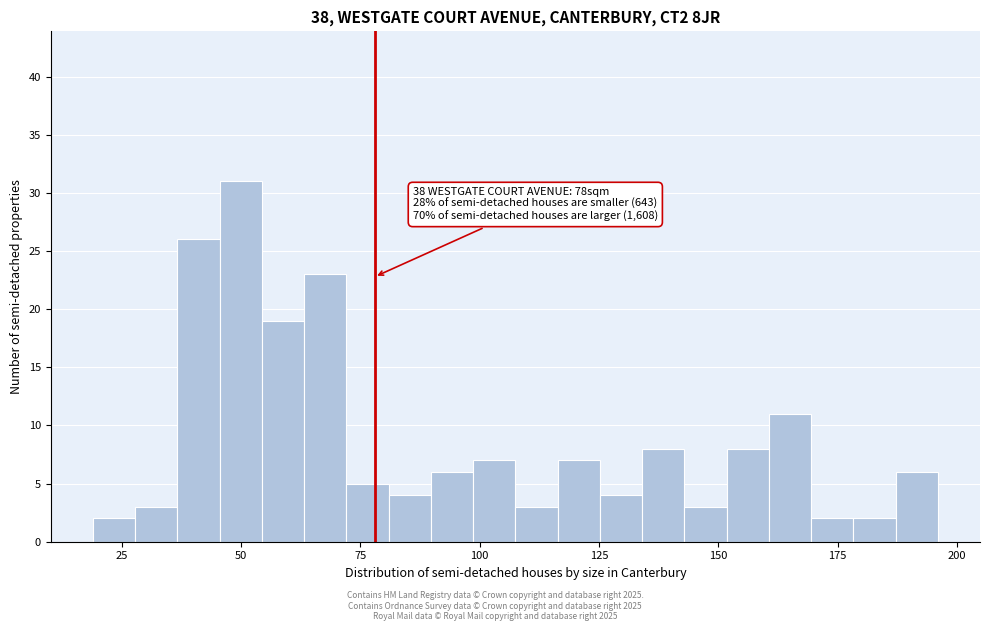

Read against the x-axis, roughly where is the centre of the tallest bar?

50